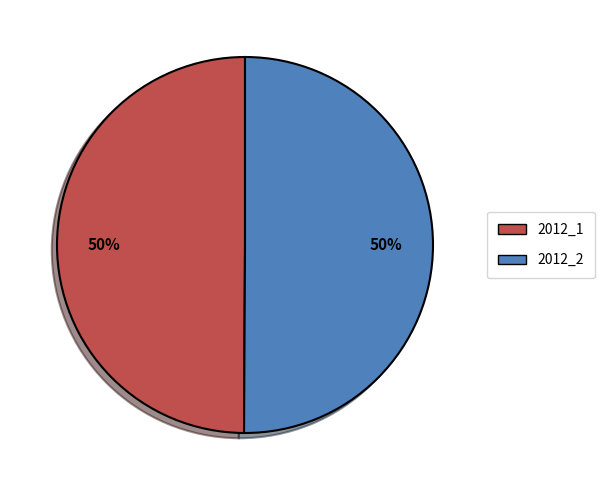

Count the number of slices in the pie.

2